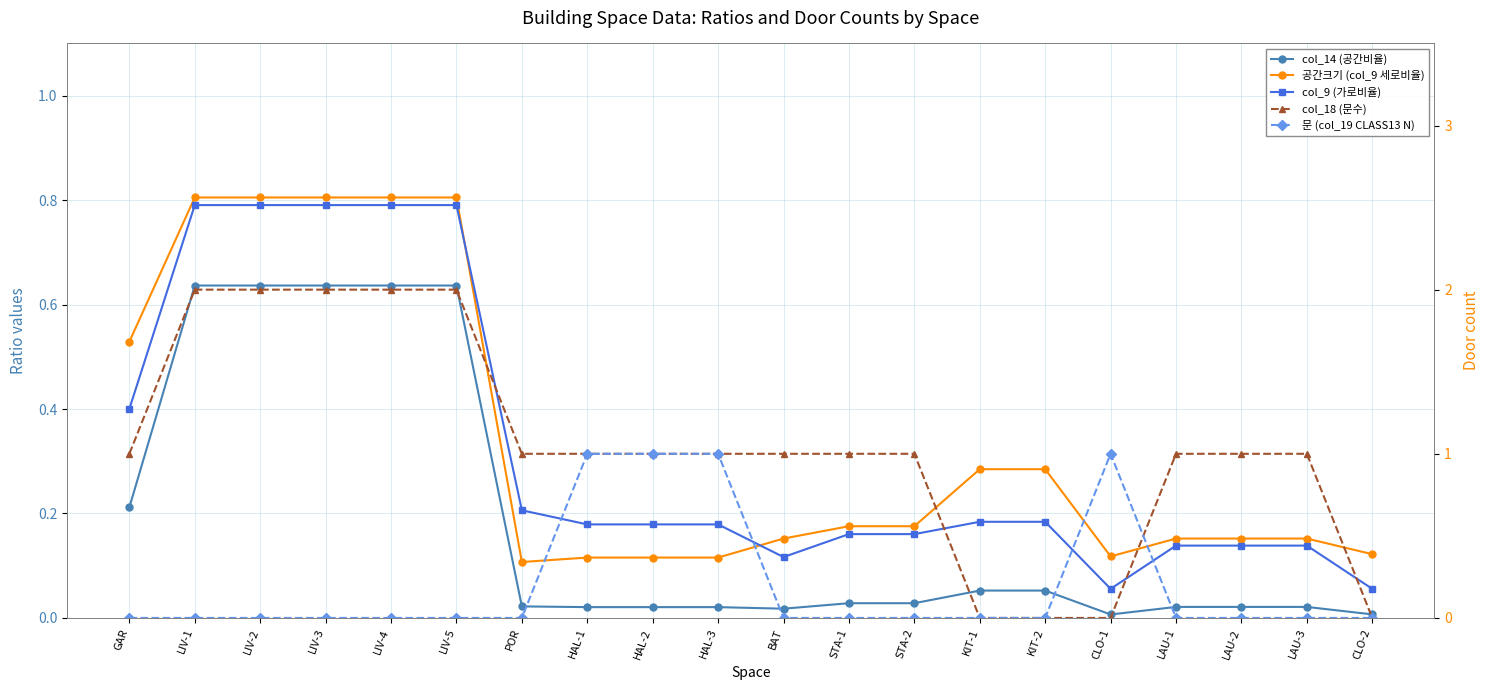

At how many categories does at least one series exceed 1?

5